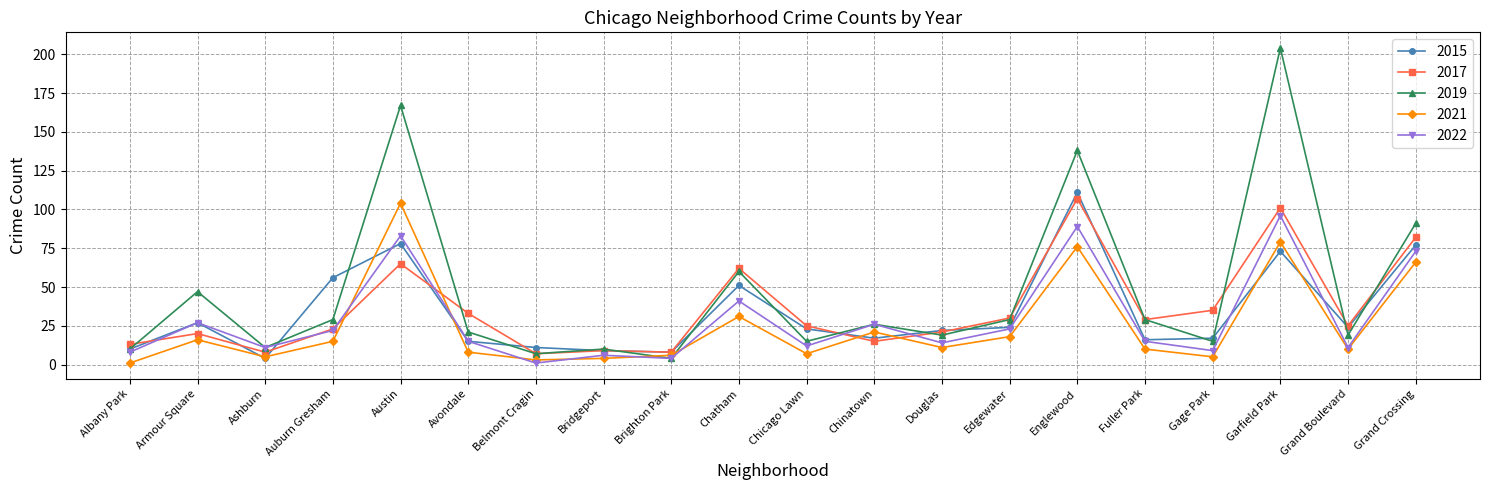

What position from the left is Auburn Gresham?

4